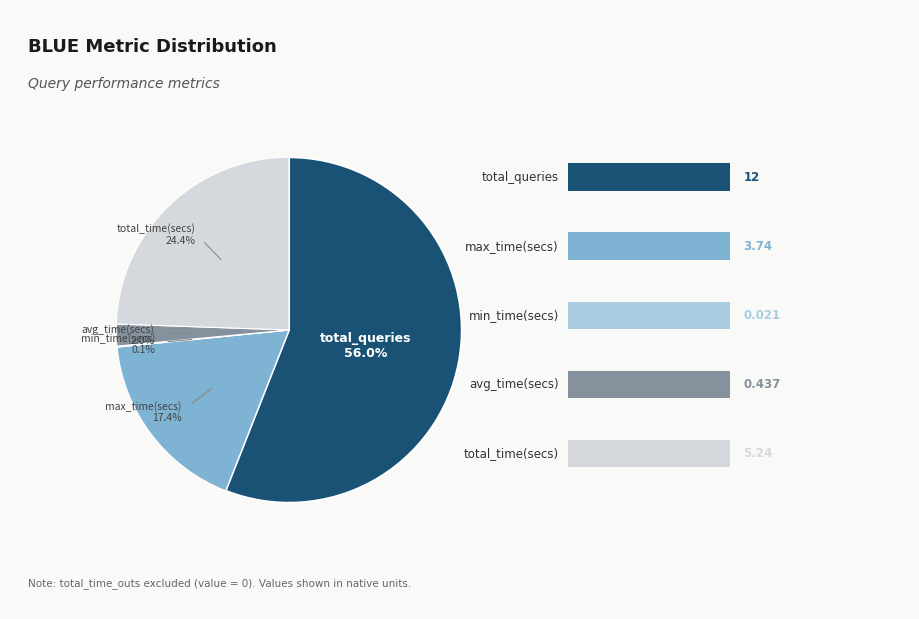

Is there any slice that represents more than half of the pie?

Yes